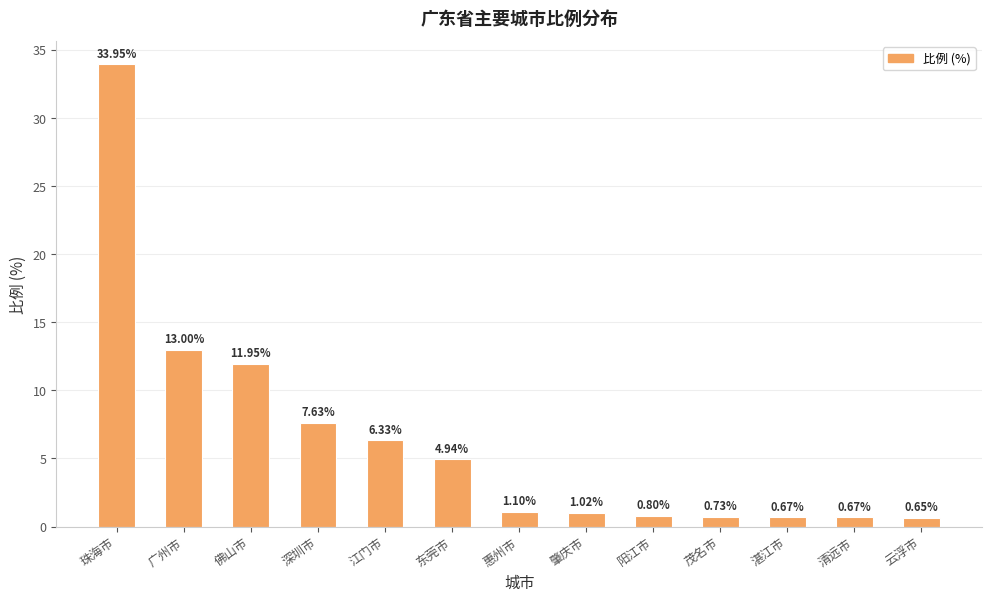

What is the sum of the values at 茂名市 and 云浮市?

1.4